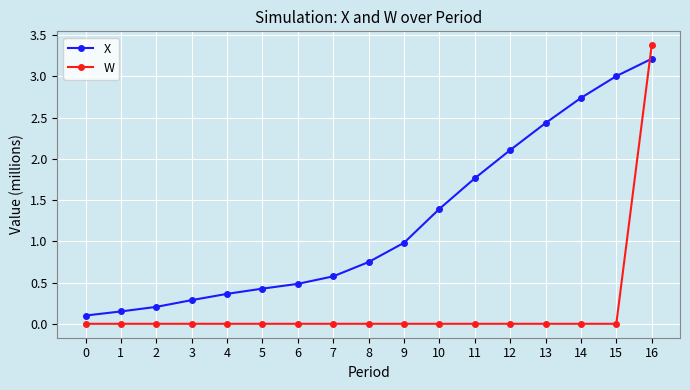

Is it true that W equals -1.0 at 7?

False